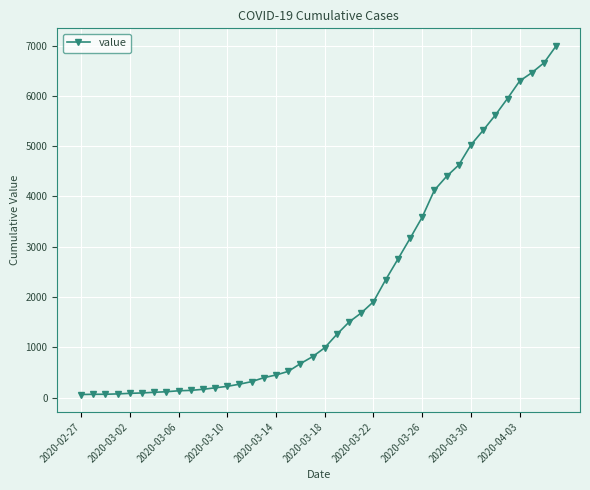

How many lines are shown in the chart?

1